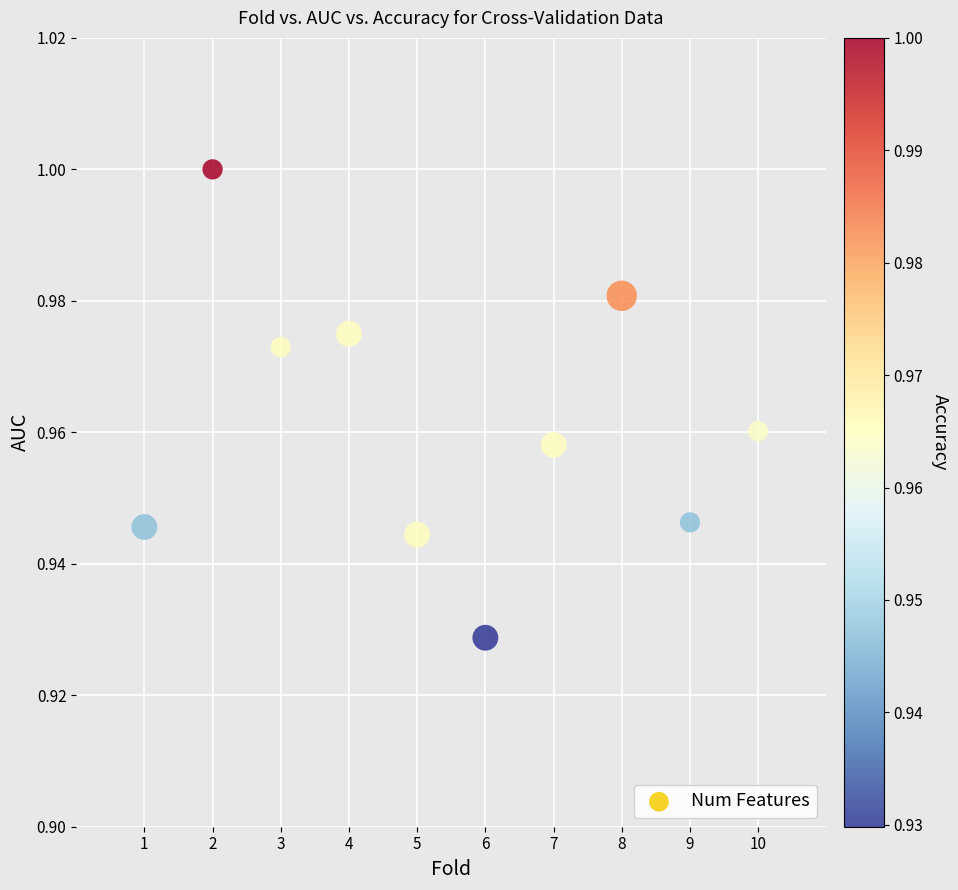

What is the average X value?

5.5